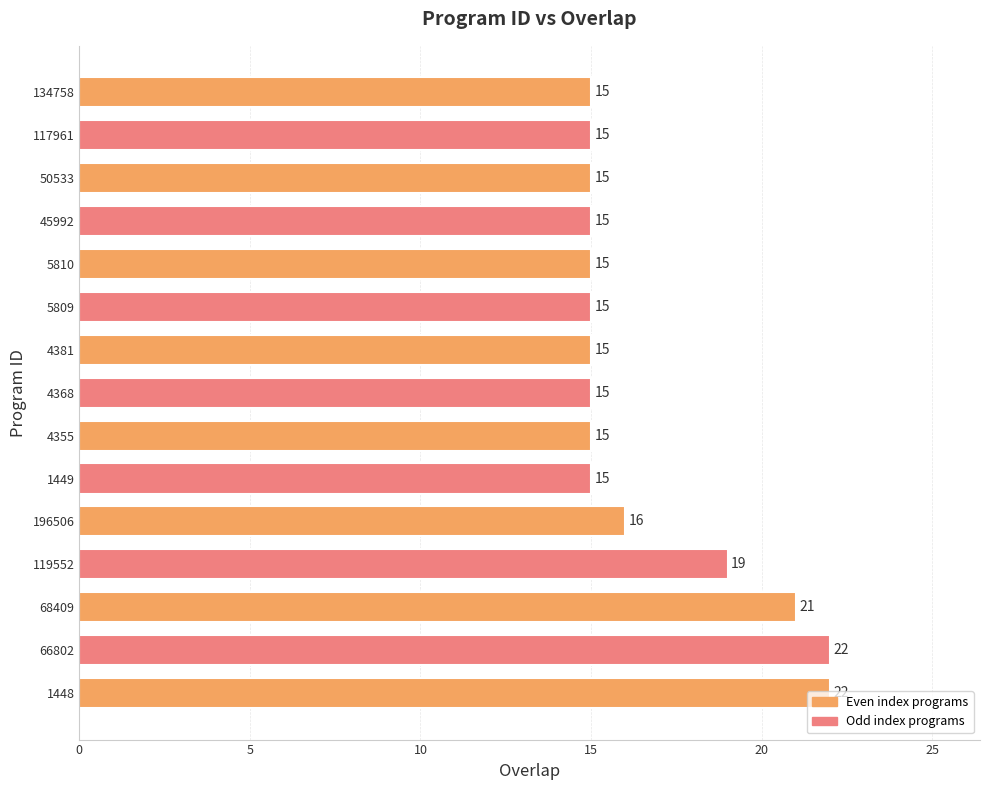

What is the difference between the maximum and minimum values?

7